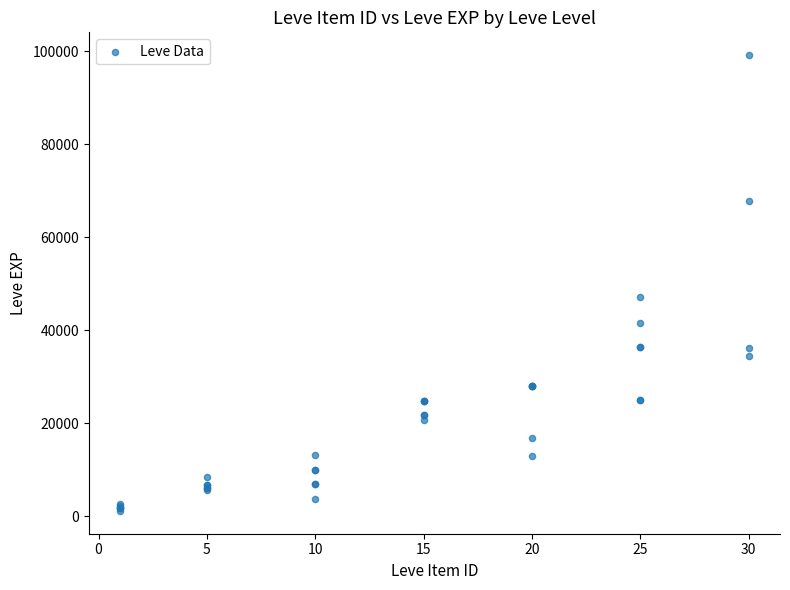

What Y value in the scatter plot is closest to 50190?

47200